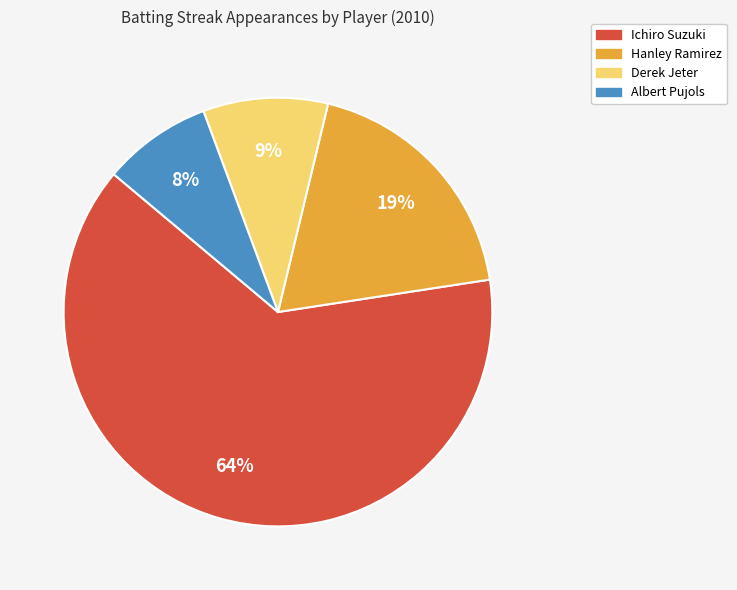

Which category has the biggest portion of the pie?

Ichiro Suzuki